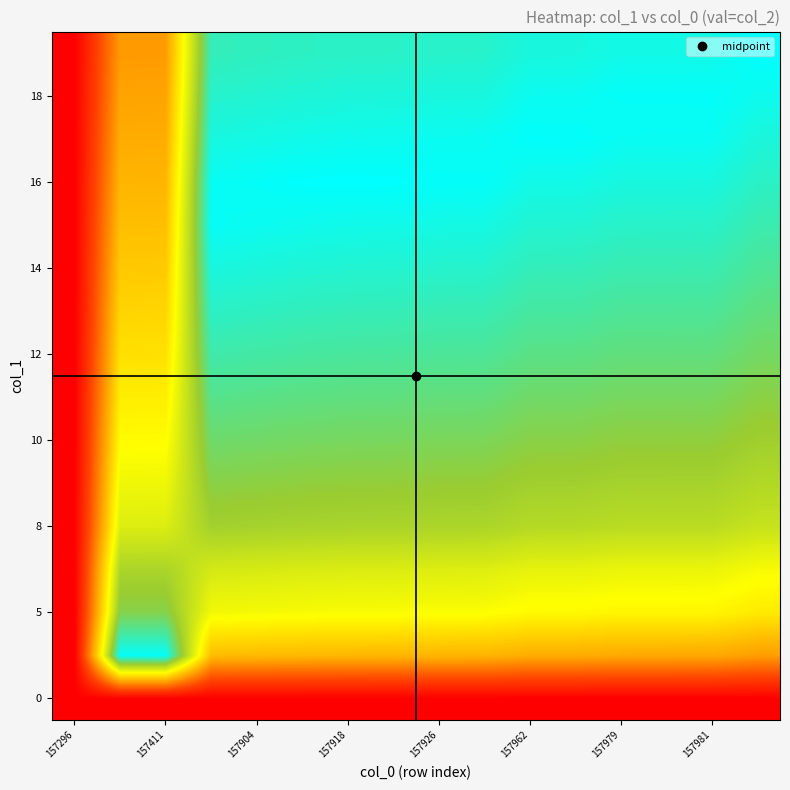

Which series has the largest total across all categories?

16